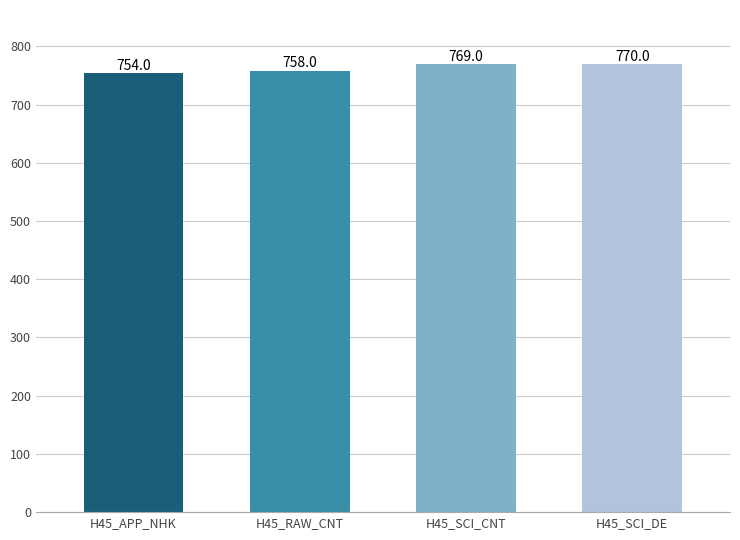

What value does the data have at H45_RAW_CNT, to the nearest 5?

760